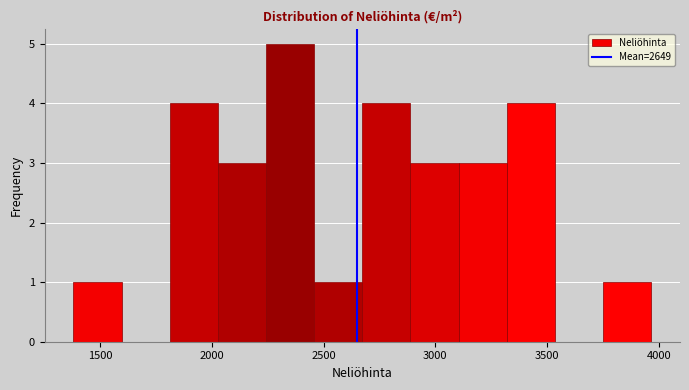

How tall is the bar that spans 2900 to 3100 on the x-axis? Neither the bar edges nor the heights are printed on the chart, so give them approximately, as read against the axes.

3